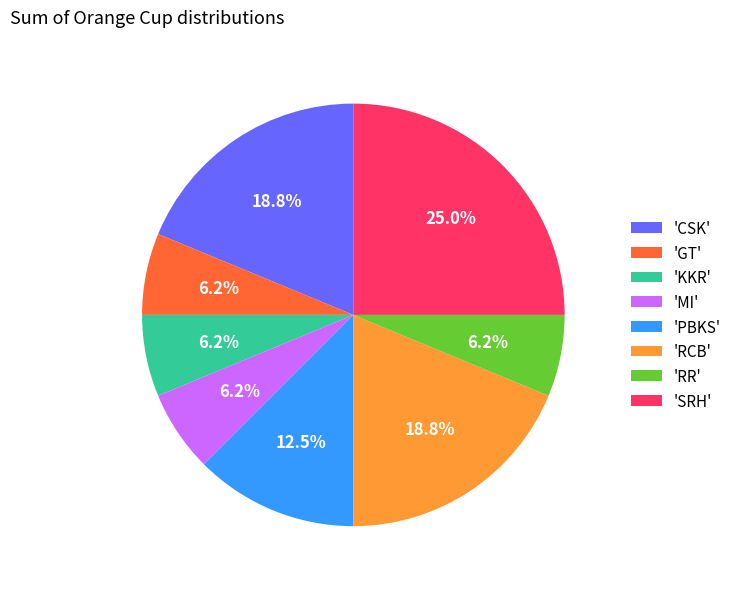

Between 'GT' and 'SRH', which is larger?

'SRH'